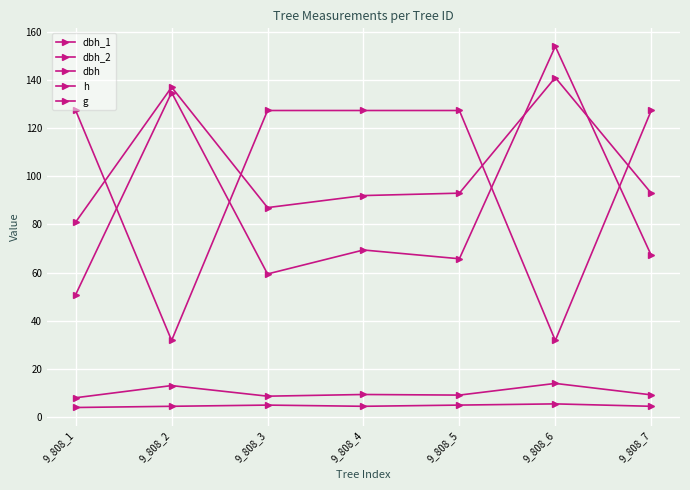

At which category is the sum across all series the highest?

9_808_6